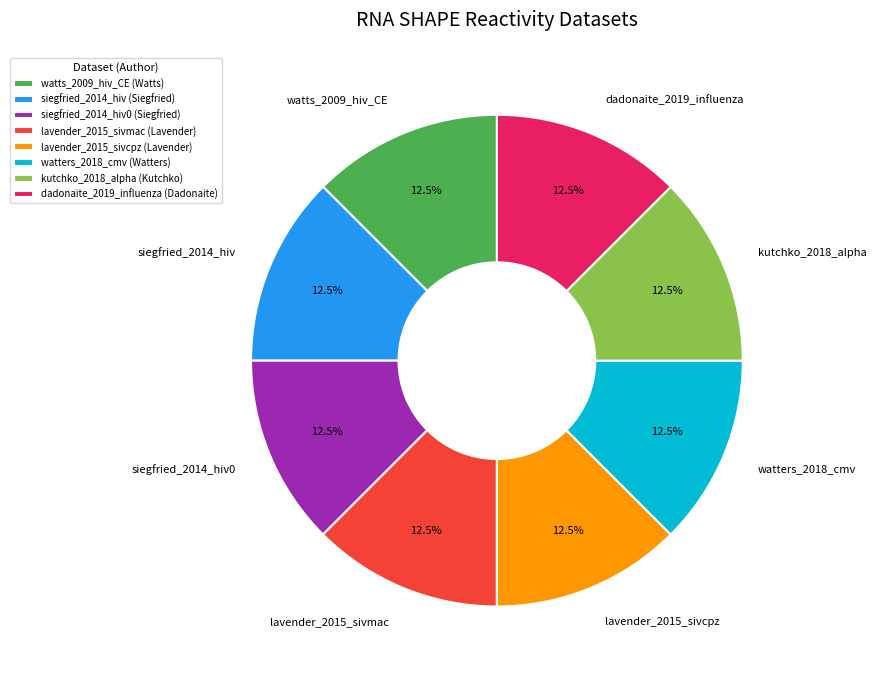

How many slices are in this pie chart?

8